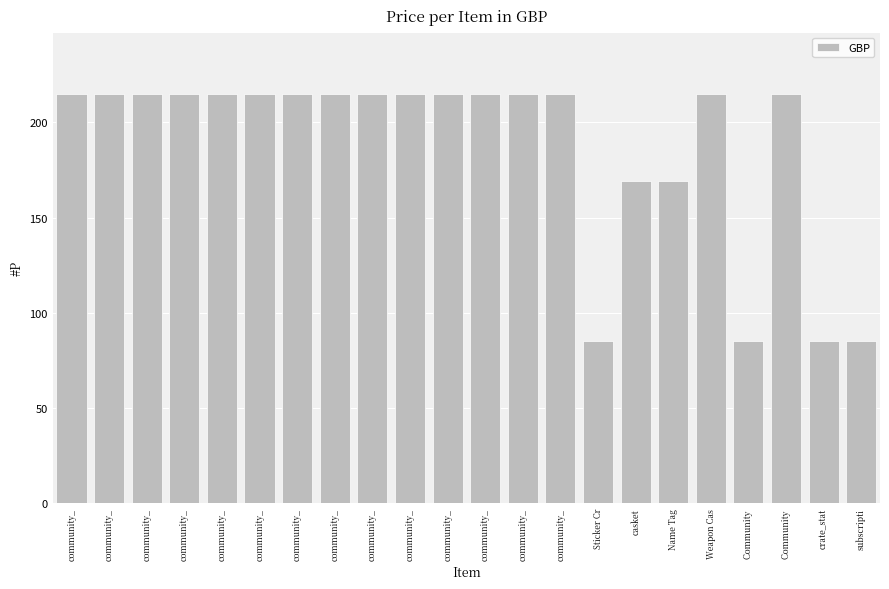

What is the difference between the values at community_ and Name Tag?

46